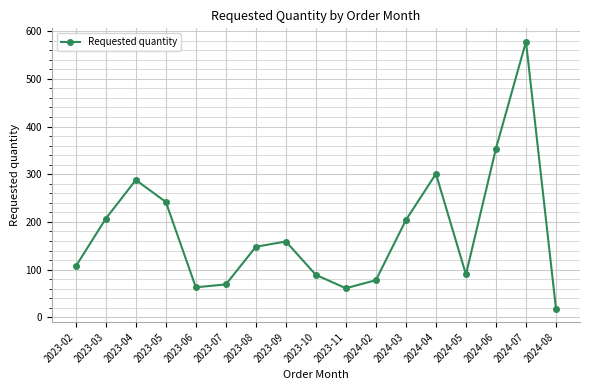

Read the value at 2023-04.

288